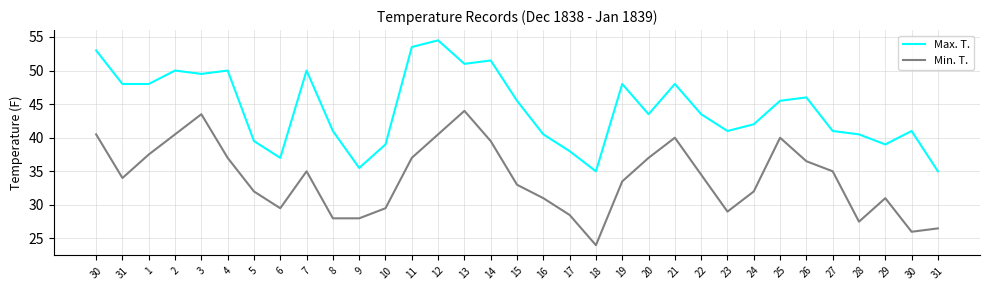

Where is the first local minimum for Min. T.?

31